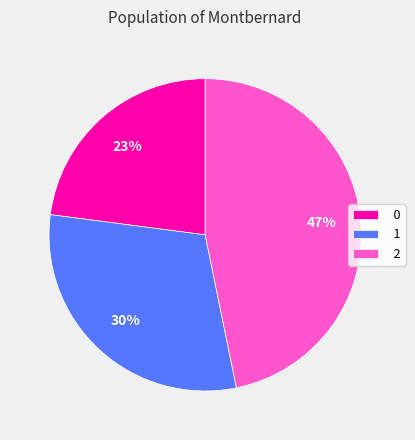

Combined, do 2 and 1 account for over 50%?

Yes